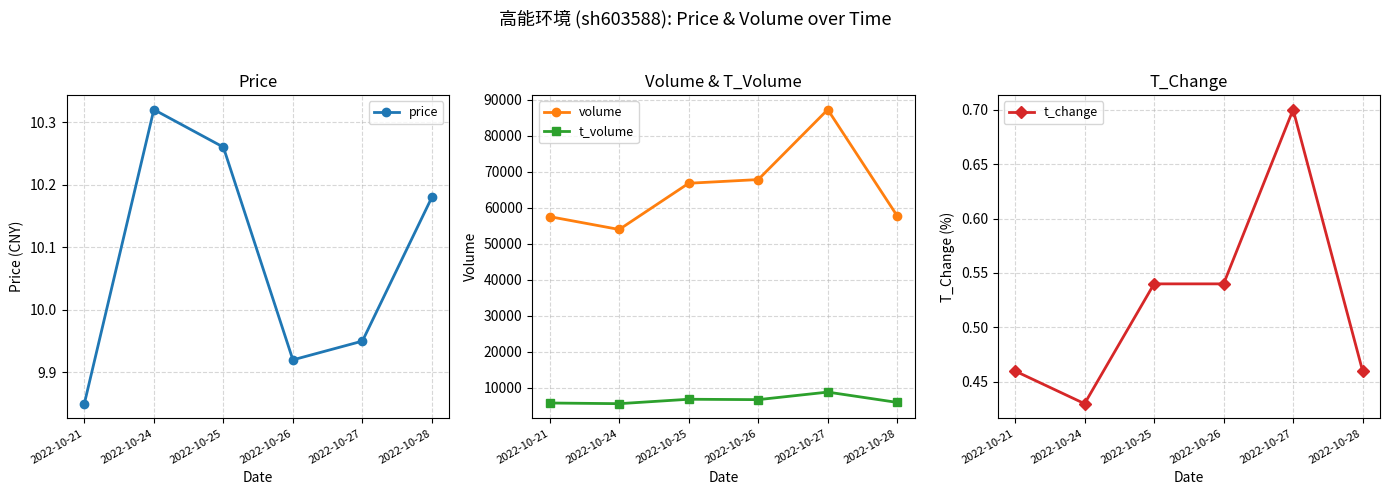

Which series has the largest range (max minus min)?

volume